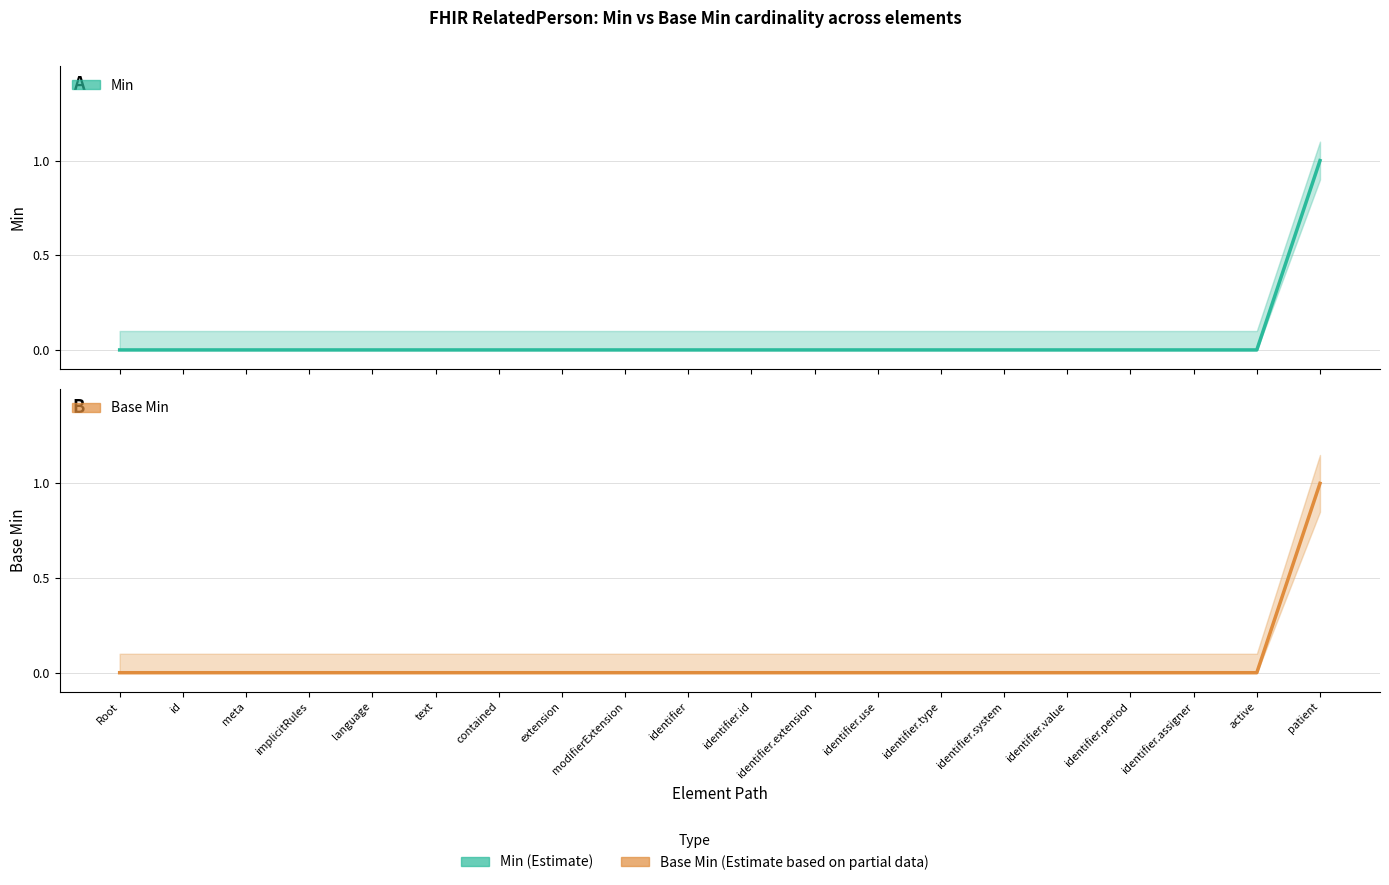

Does the chart display data point markers on the line(s)?

No